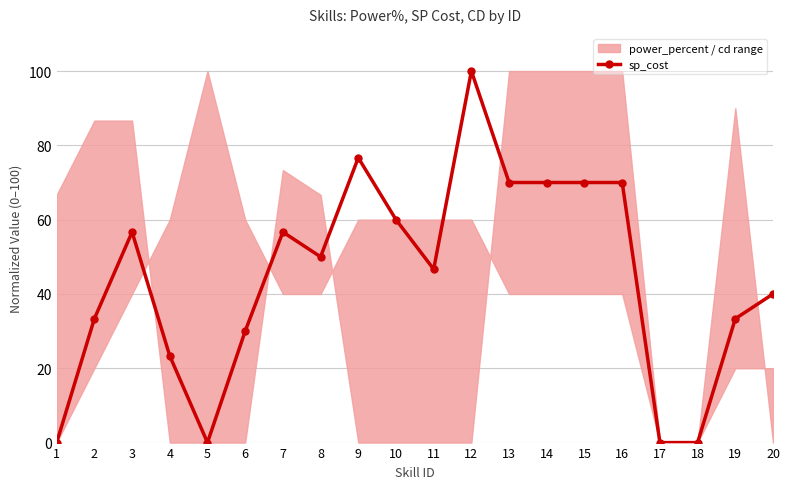

Which has a higher value, 9 or 10?

9